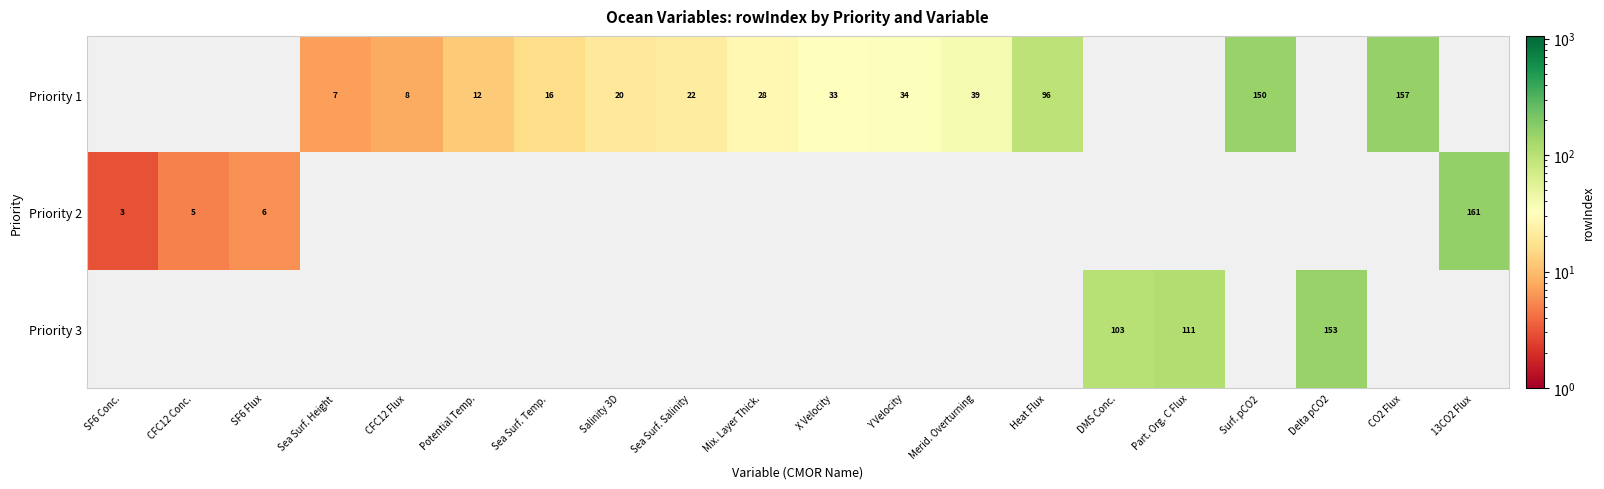

True or false: Priority 2 has a value of 3 at SF6 Conc..

True